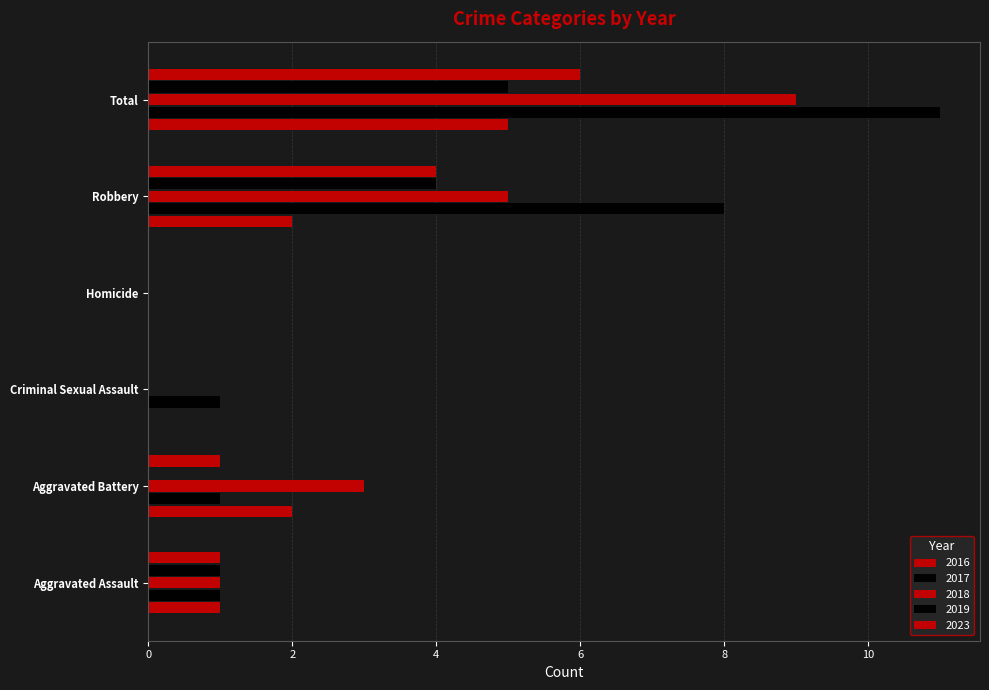

Which series has the widest spread of values?

2017